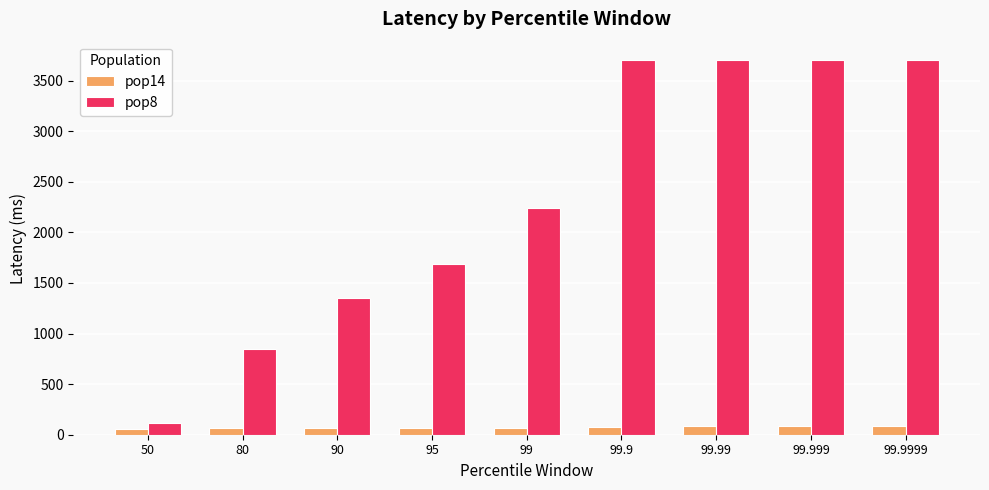

Count the number of categories in the chart.

9